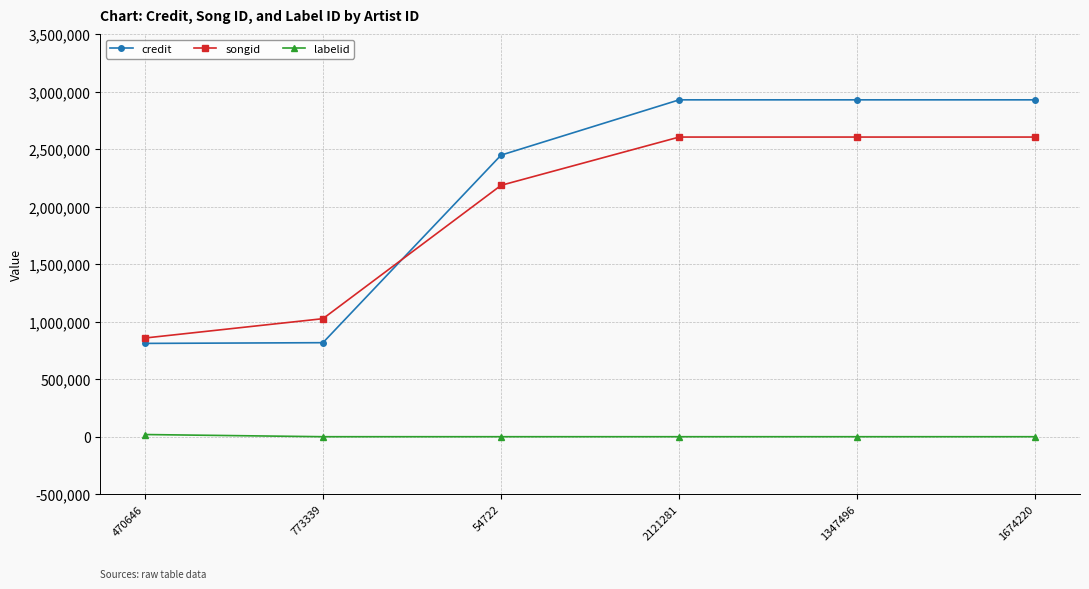

What is the total value across all series at 2121281?

5535664